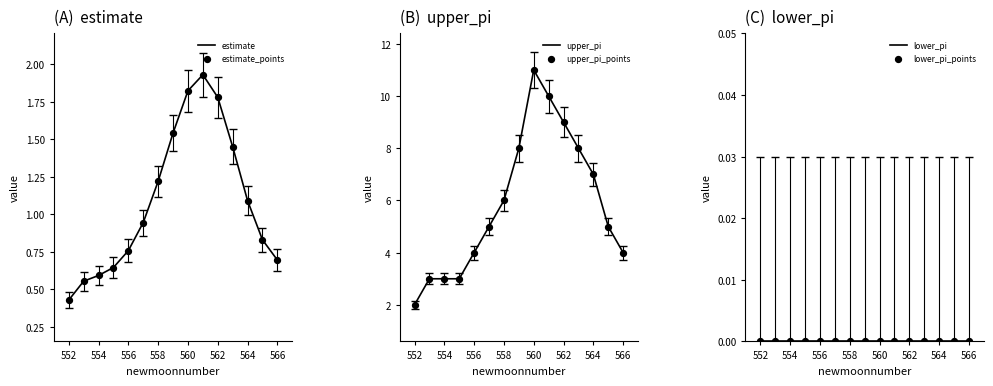

What are all the series names shown in the legend?

estimate, estimate_points, upper_pi, upper_pi_points, lower_pi, lower_pi_points